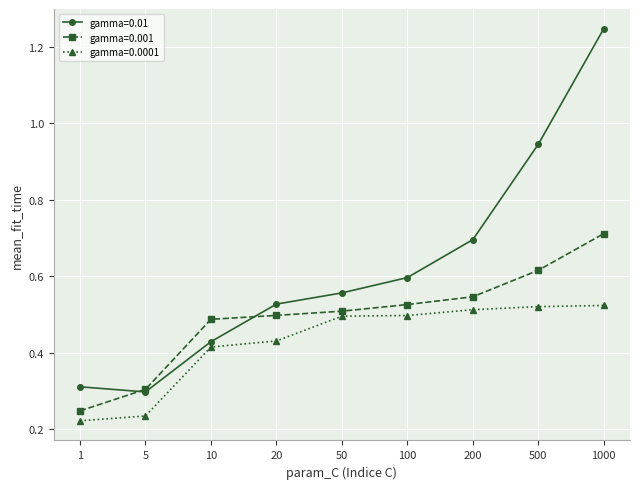

Which category has the highest value across all series?

1000